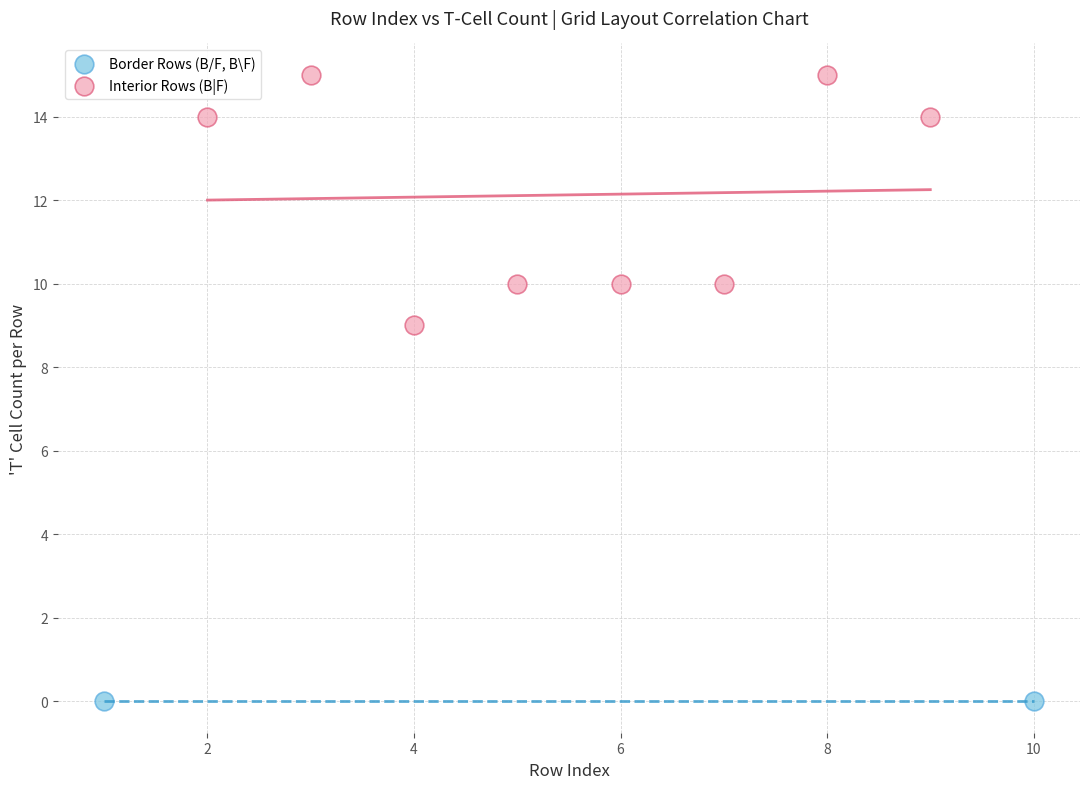

Which series reaches the minimum Y coordinate?

Border Rows (B/F, B\F)